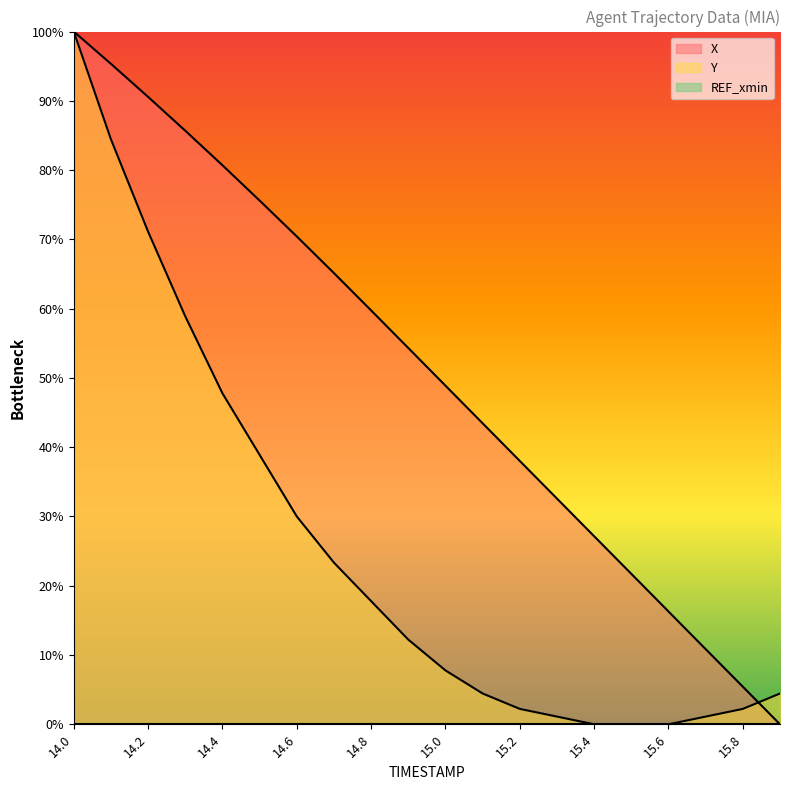

Rank the series by their average value, from highest to lowest.

X, Y